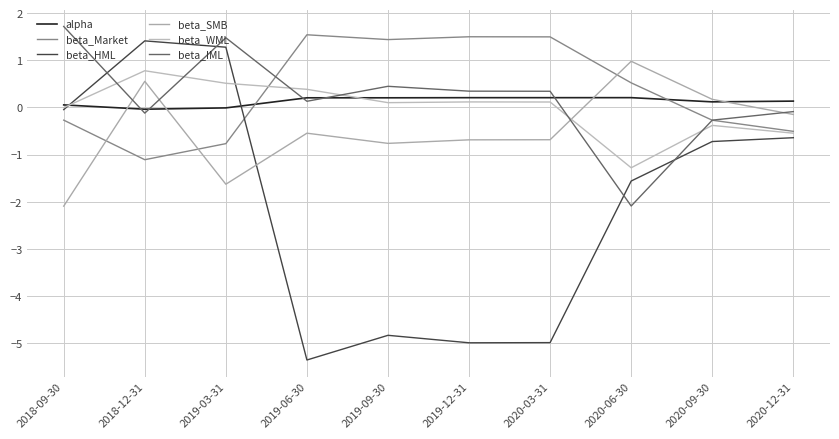

Is this an area chart (filled region under the line)?

No